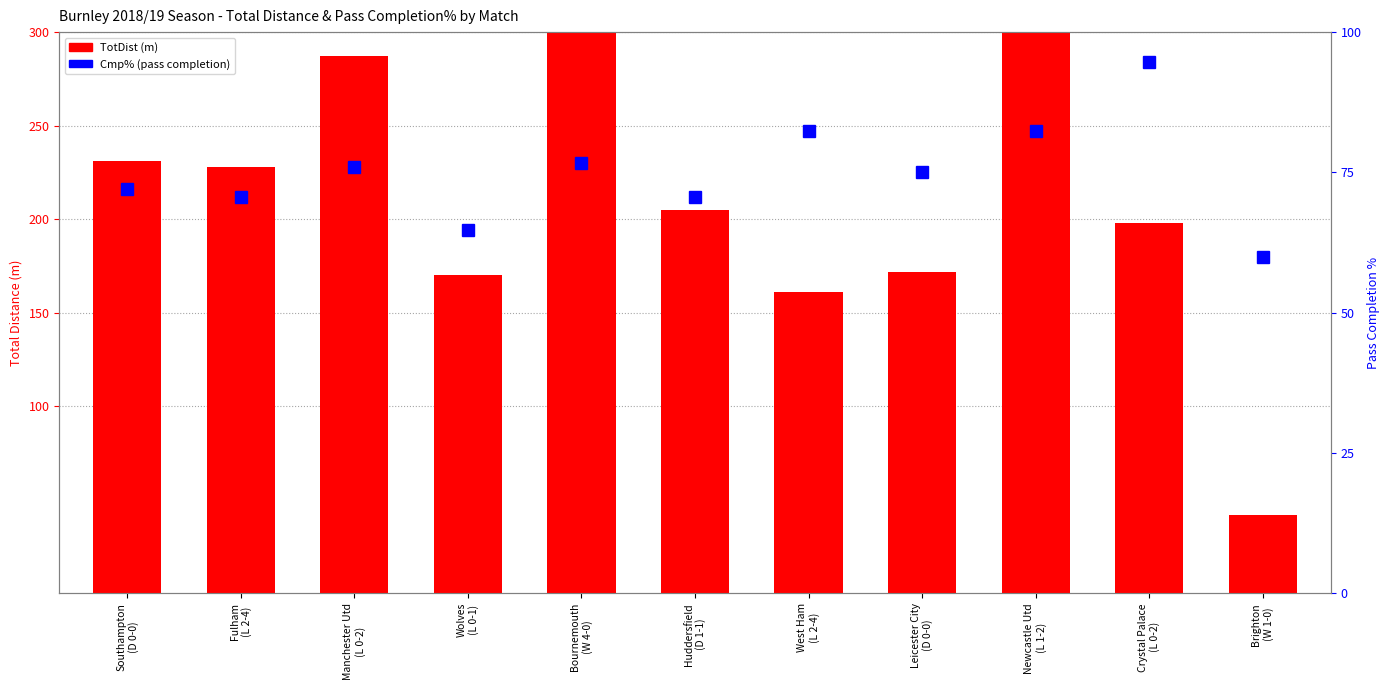

What is the value of the Cmp% bar at the 10th from the left?

94.7